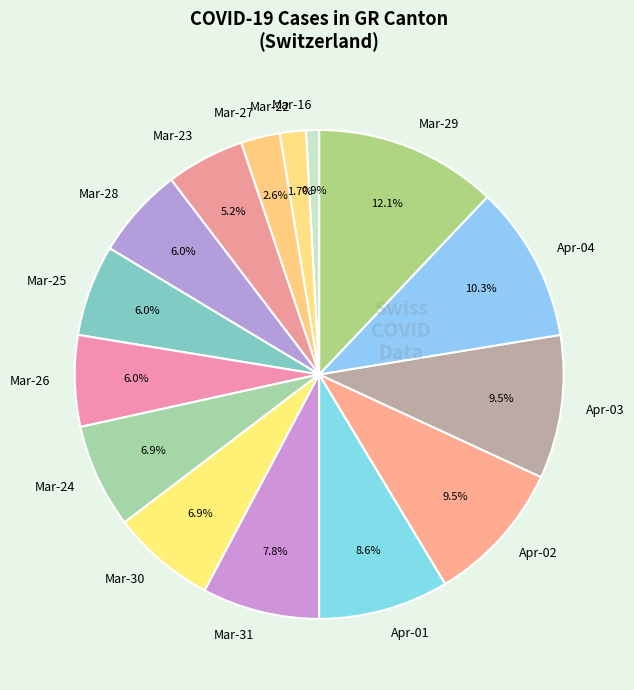

Approximately how many times larger is the value at Mar-30 compared to Apr-04?

0.7